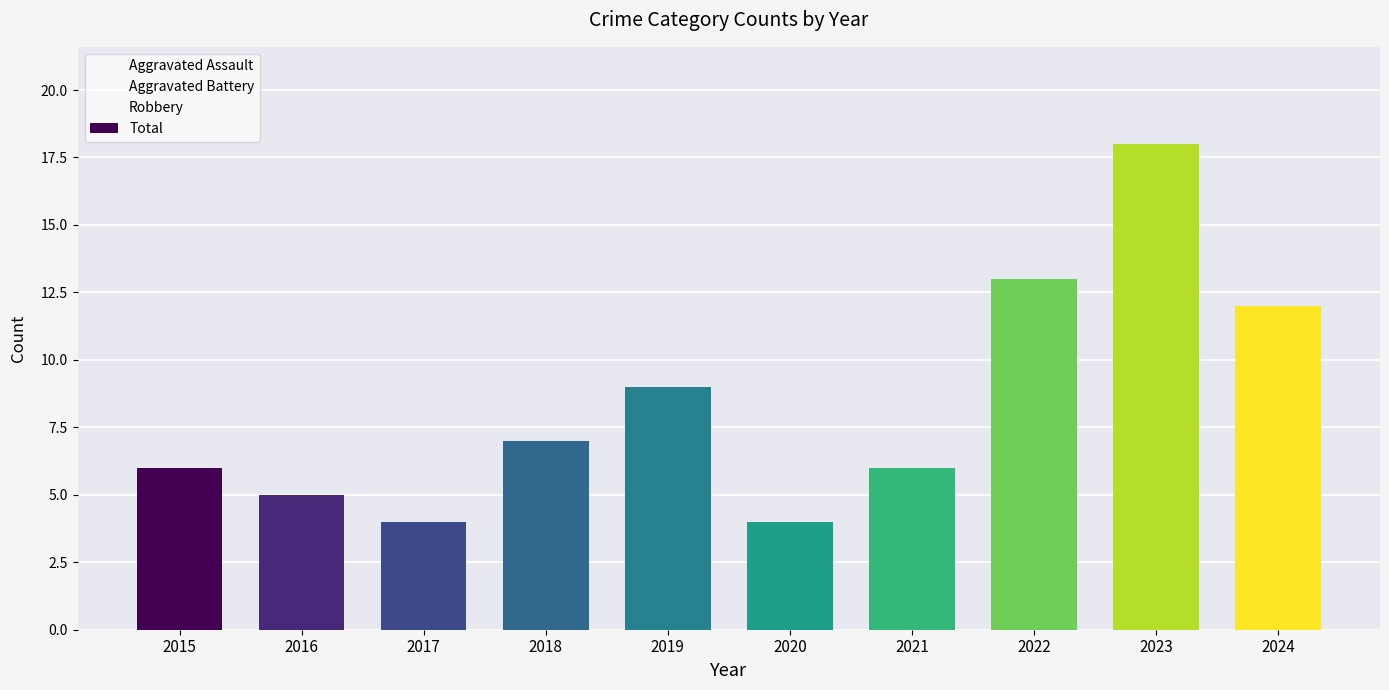

Is it true that the value at 2020 is 6?

False